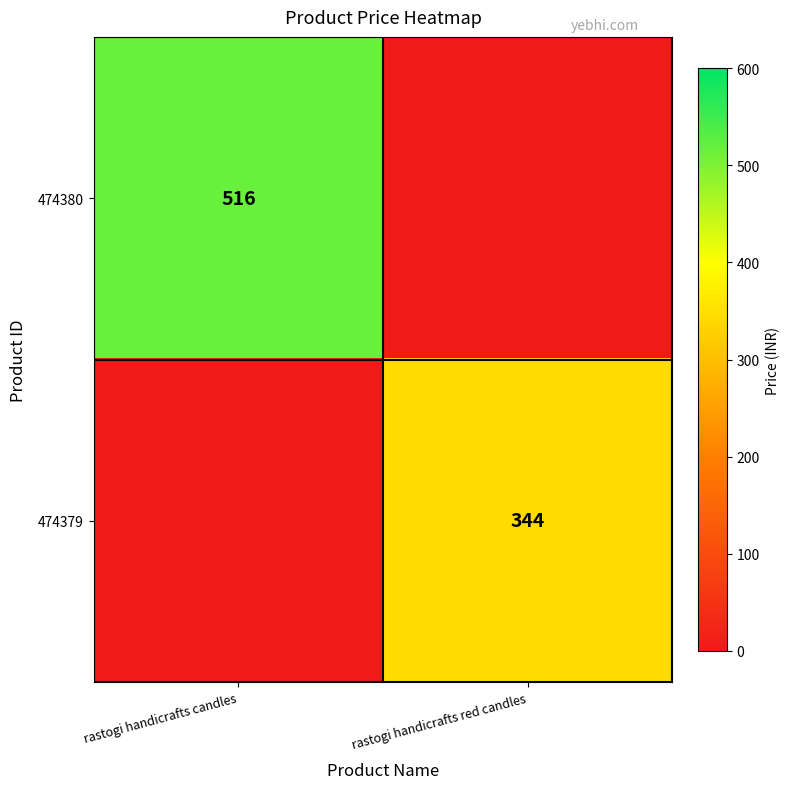

True or false: 474380 has a value of 258 at rastogi handicrafts candles.

False